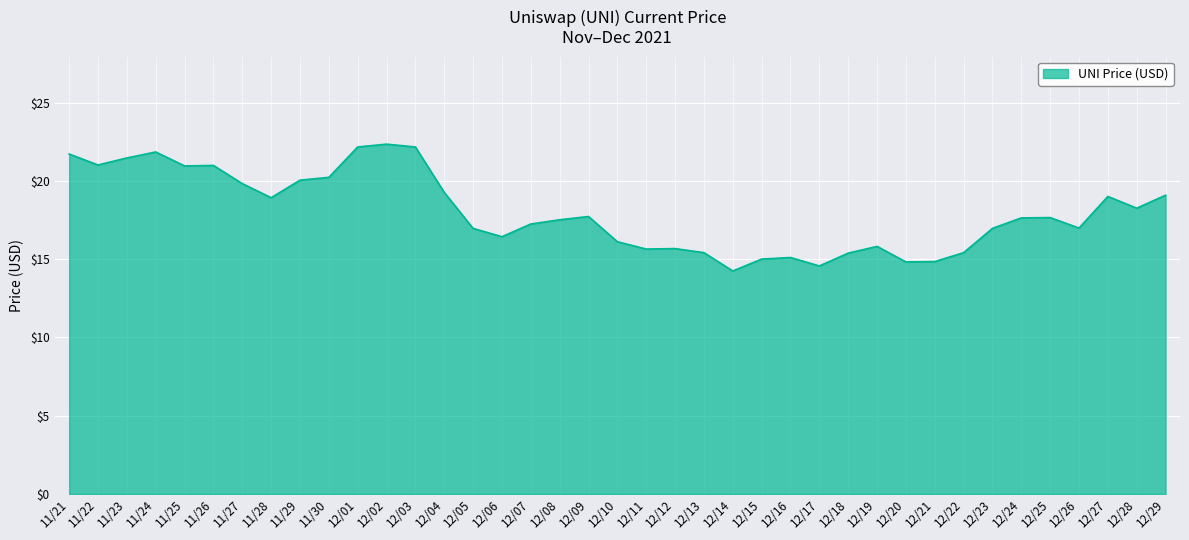

Does the chart display data point markers on the line(s)?

No